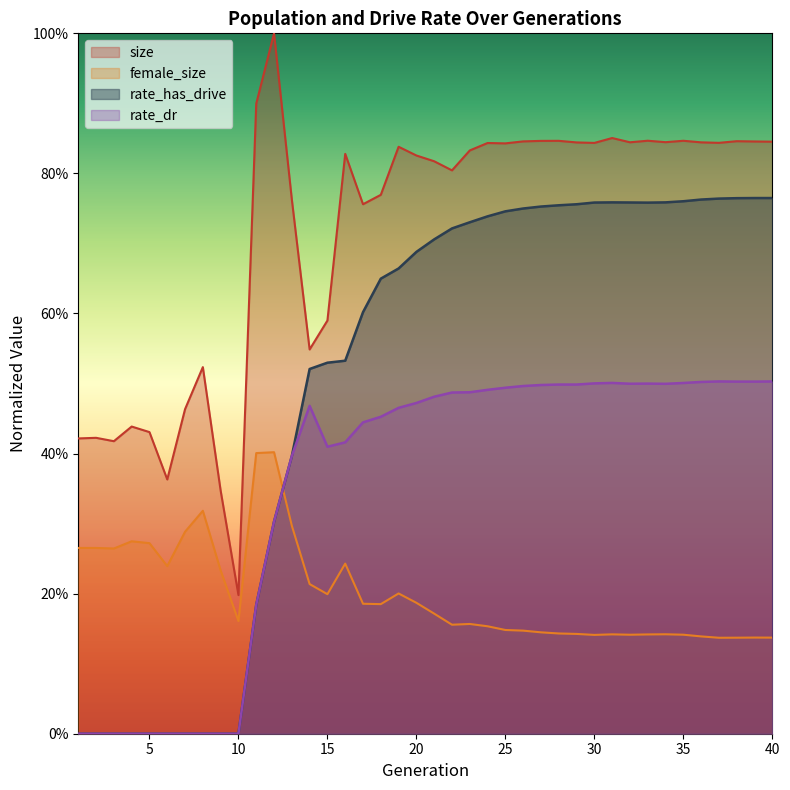

What are all the series names shown in the legend?

size, female_size, rate_has_drive, rate_dr